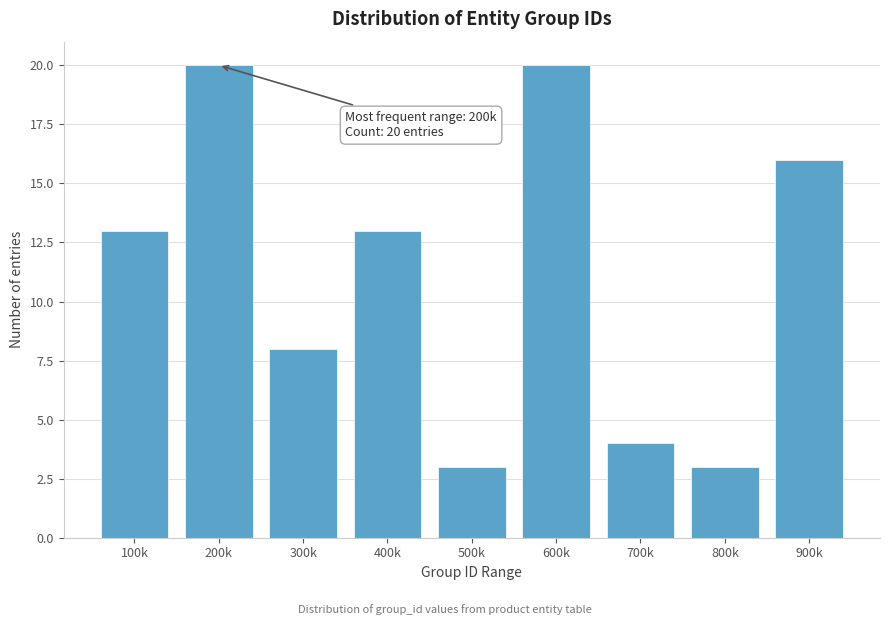

Reading left to right, transcribe all the data shown in this chart.

100k=13	200k=20	300k=8	400k=13	500k=3	600k=20	700k=4	800k=3	900k=16